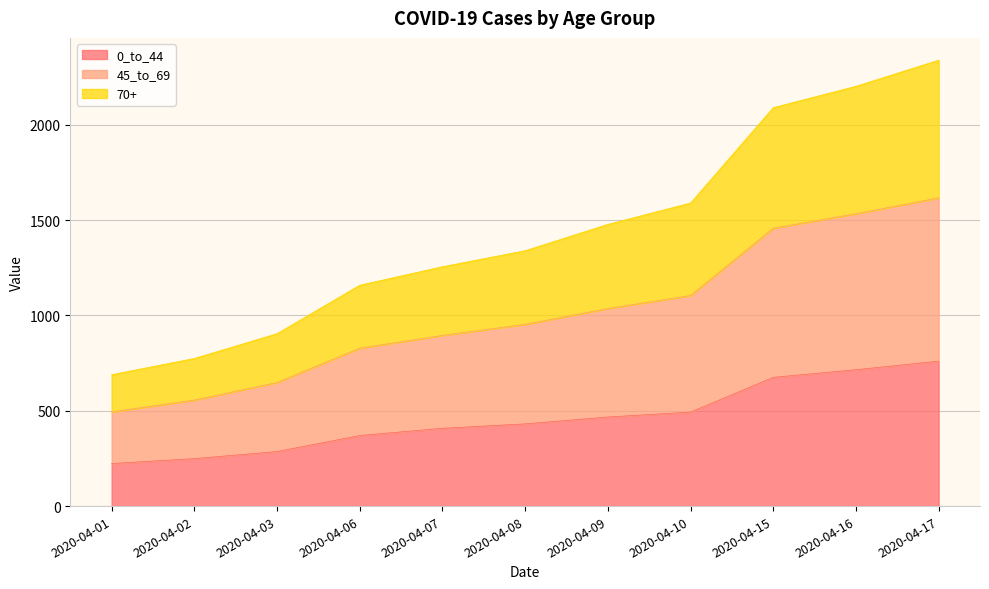

What is the highest value of the 0_to_44 series?

760